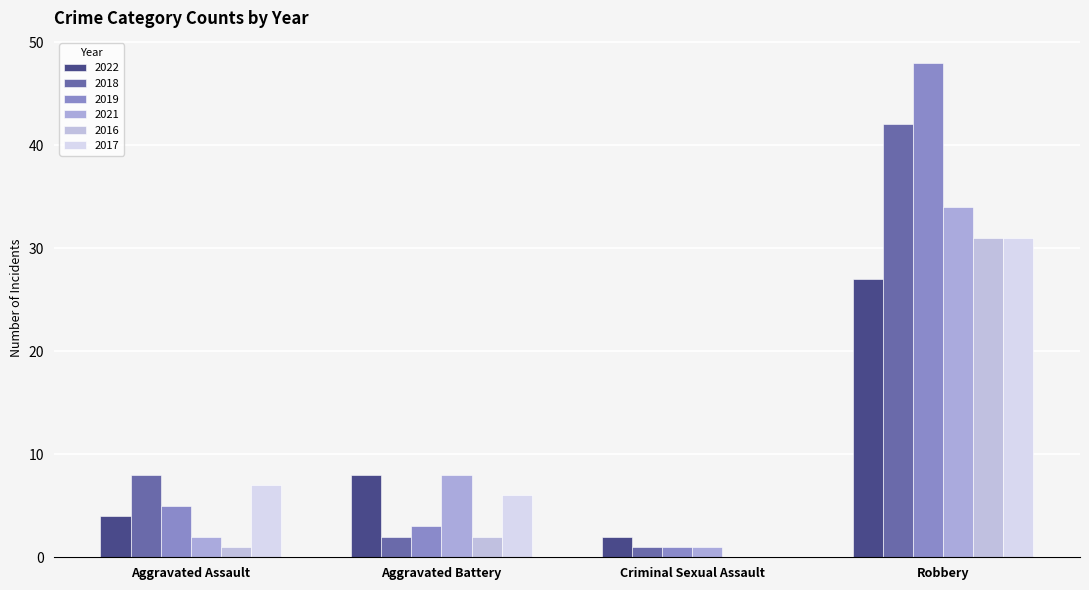

What is the sum of the 2022 values at Criminal Sexual Assault and Aggravated Assault?

6